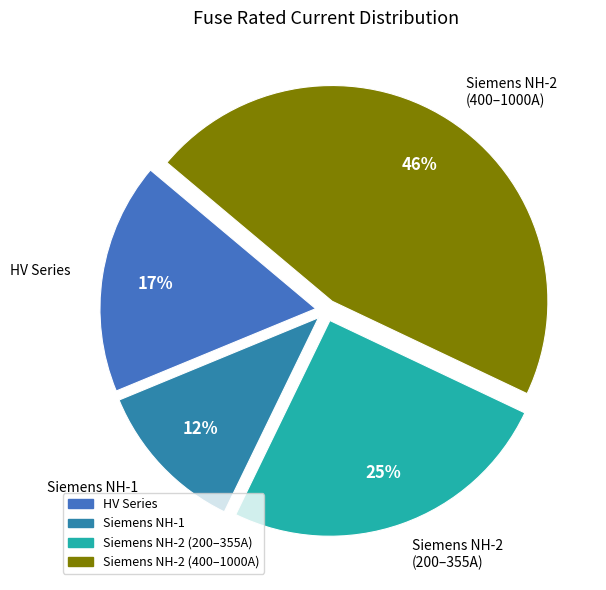

Between Siemens NH-2 (400–1000A) and HV Series, which is larger?

Siemens NH-2 (400–1000A)